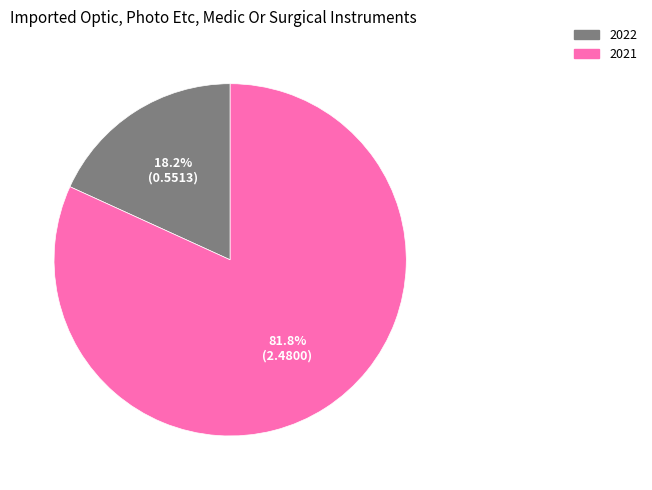

Rank the categories by value from highest to lowest.

2021, 2022